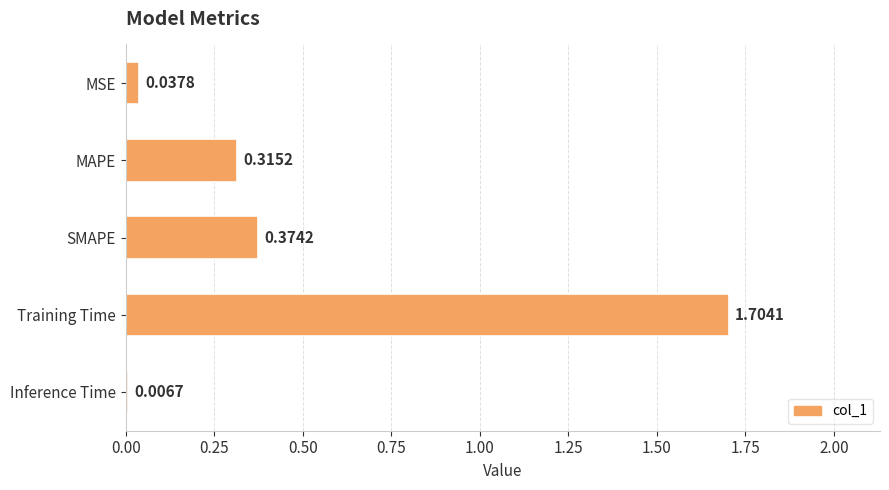

What is the difference between the maximum and minimum values?

1.7